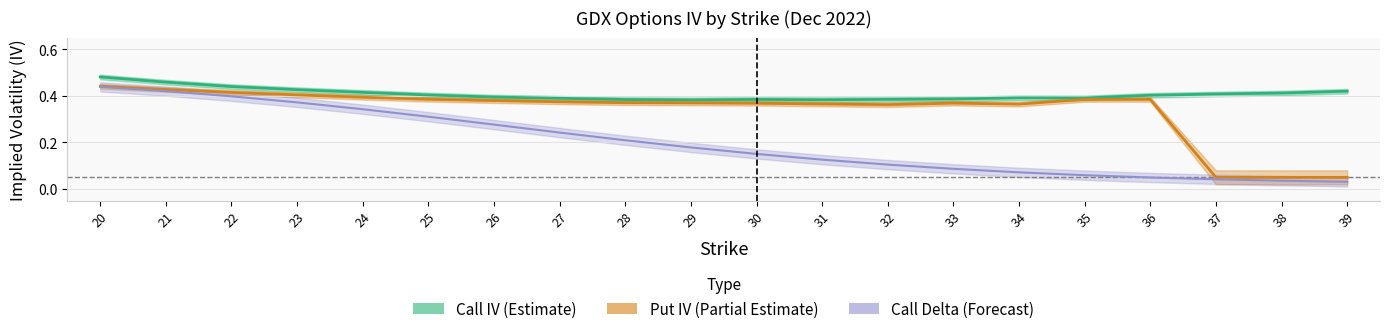

How many Call IV (Estimate) values are between 0 and 1?

20